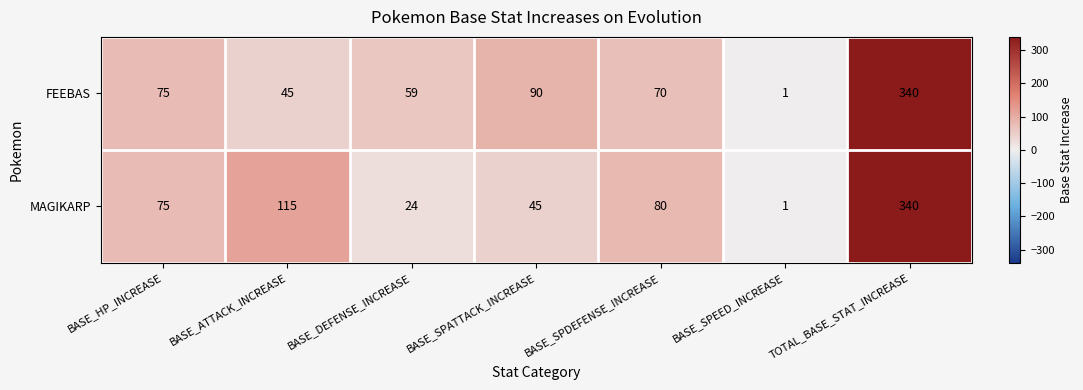

Between BASE_DEFENSE_INCREASE and BASE_SPATTACK_INCREASE, which series saw the biggest shift?

FEEBAS